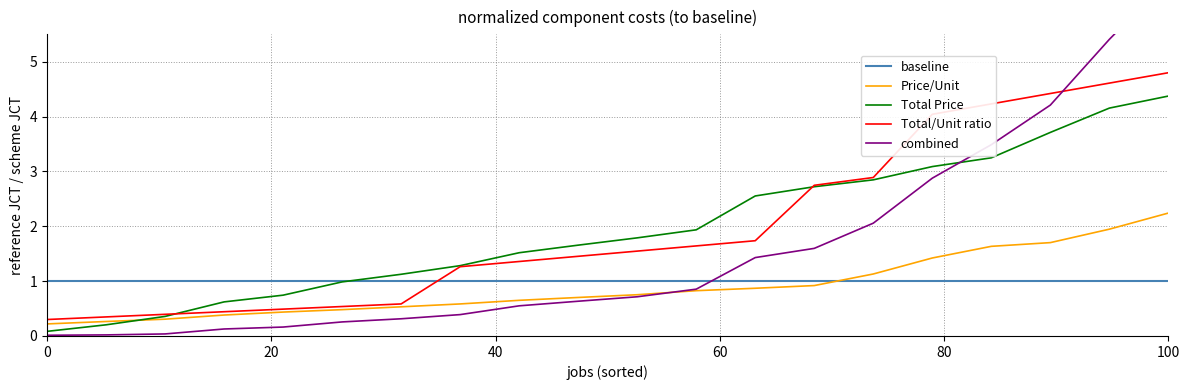

What is the highest value of the baseline series?

1.0